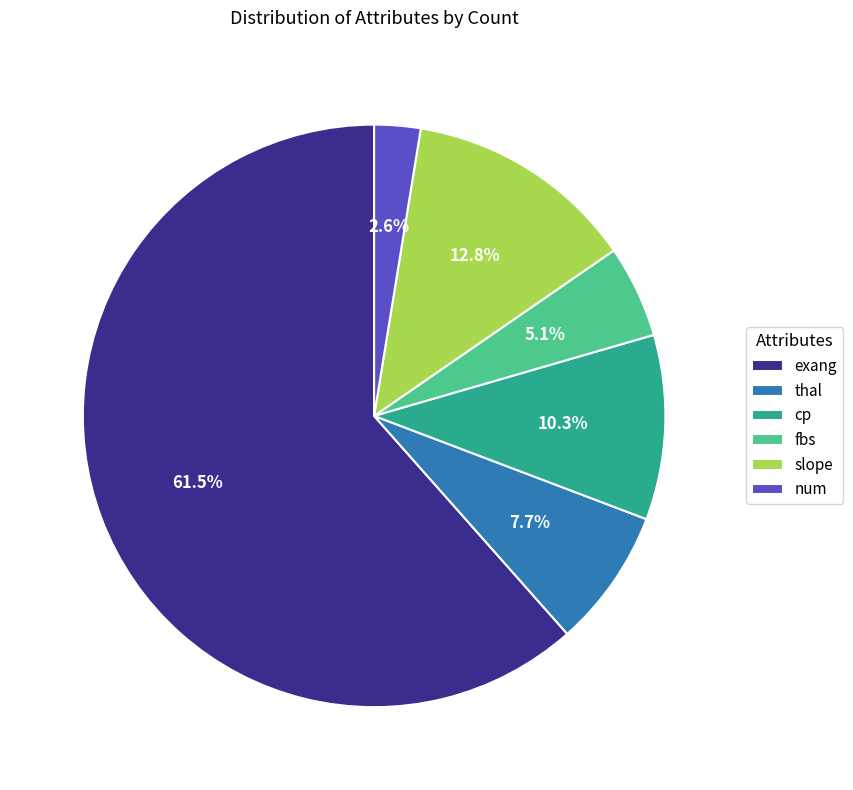

To the nearest percent, what is the difference between the cp and exang slice percentages?

51%